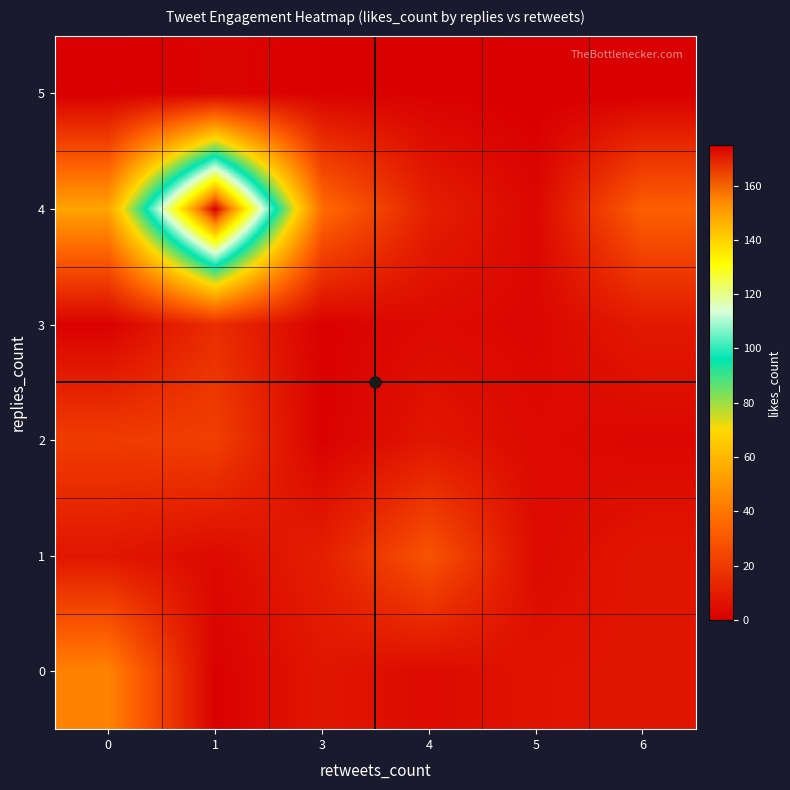

Between 1 and 5, which series saw the biggest shift?

4